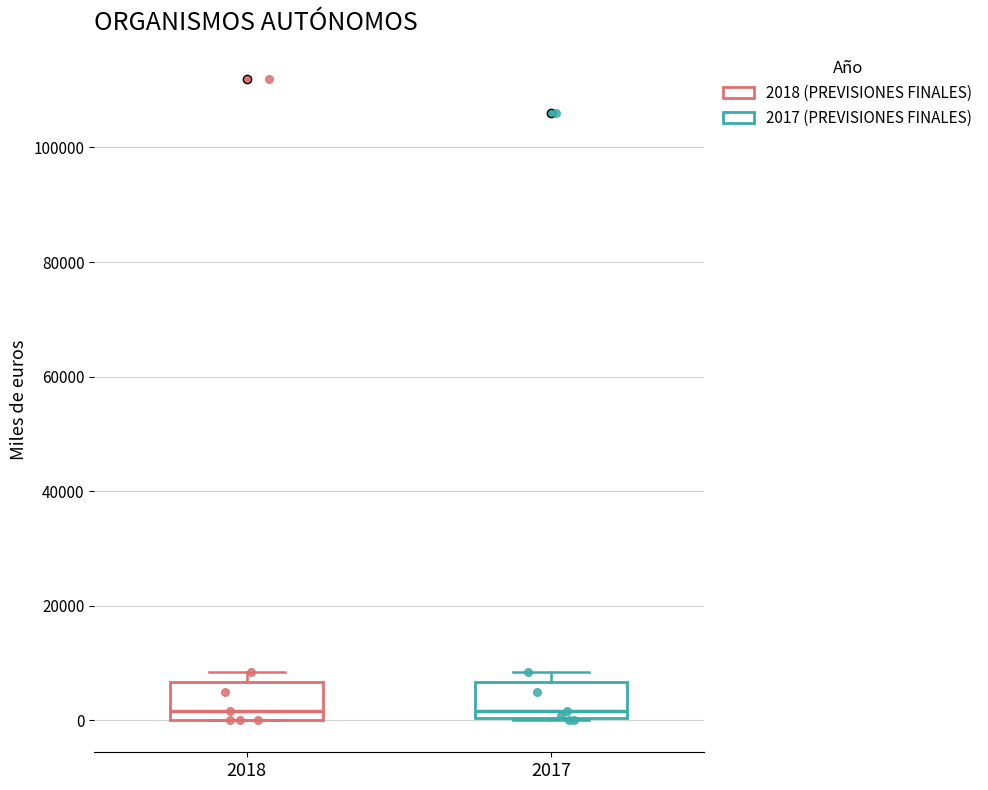

Where does the median line of the box at x = 2017 sit on the y-axis? The values are not printed on the chart, so give them approximately, as read against the axis.

2000